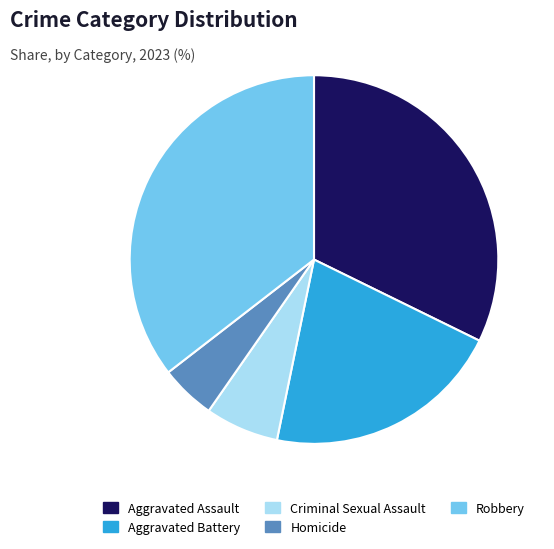

What is the ratio of the value at Criminal Sexual Assault to the value at Homicide?

1.3